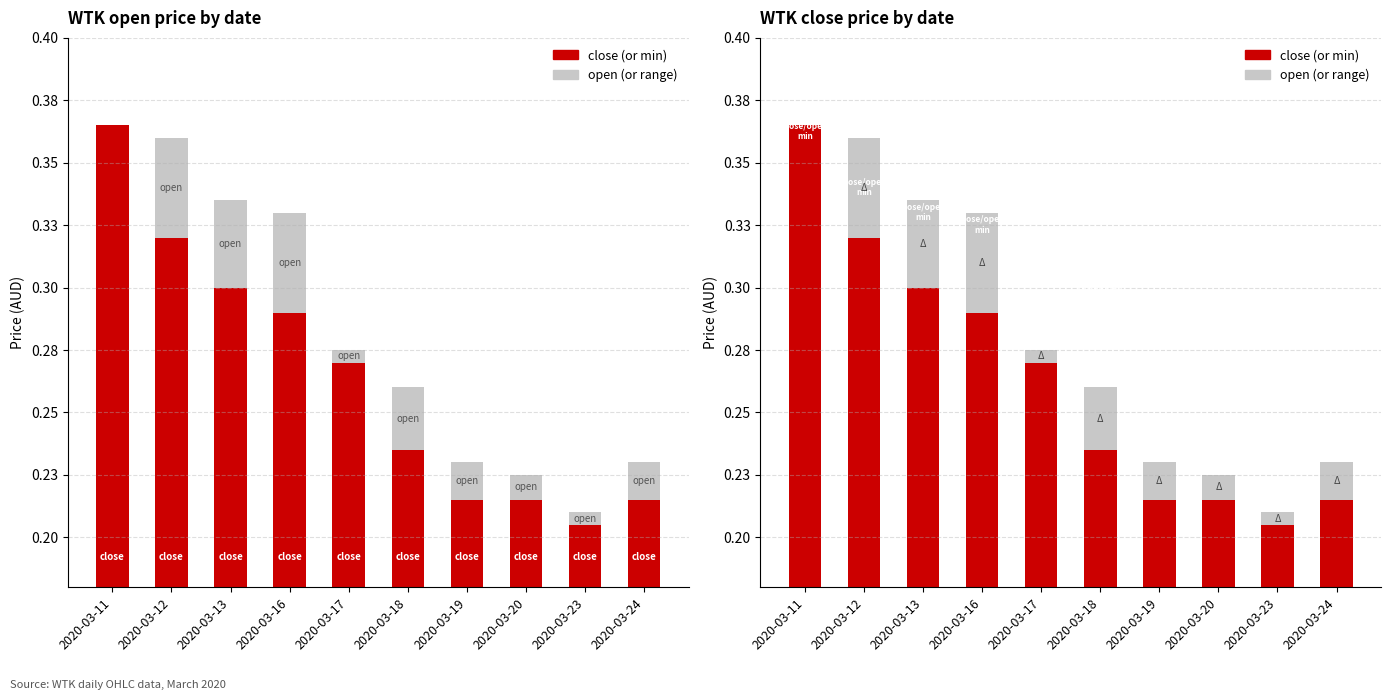

Which has a higher value, 2020-03-23 or 2020-03-24?

2020-03-24